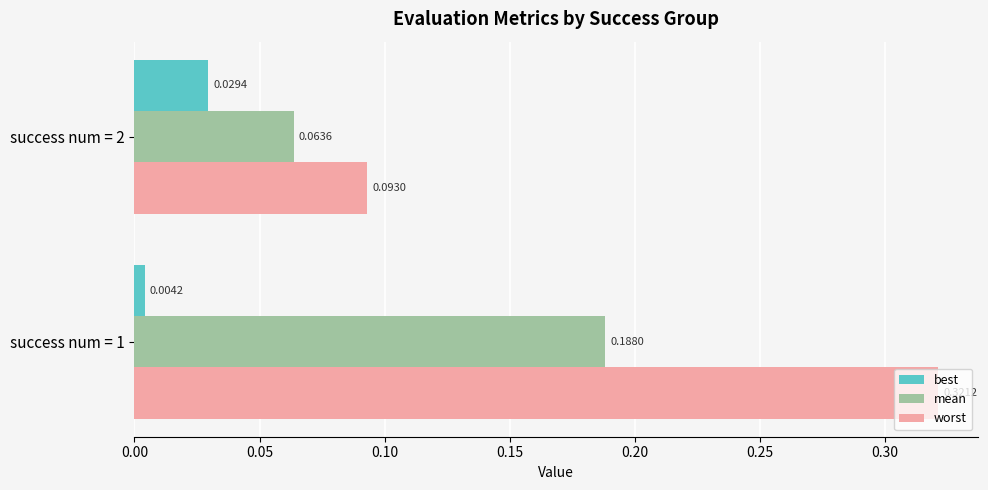

Is the value of mean at success num = 1 greater than the value of best at success num = 1?

Yes